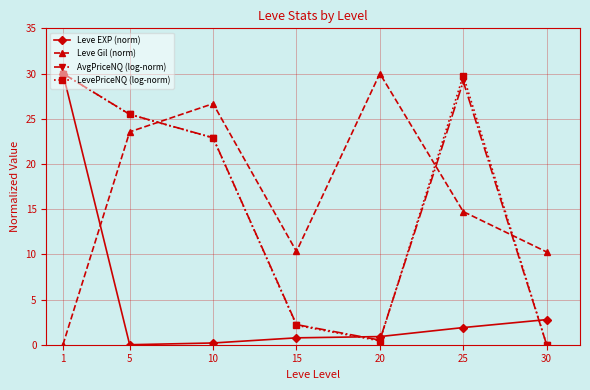

In AvgPriceNQ (log-norm), how many points are higher than both neighbors (excluding endpoints)?

1